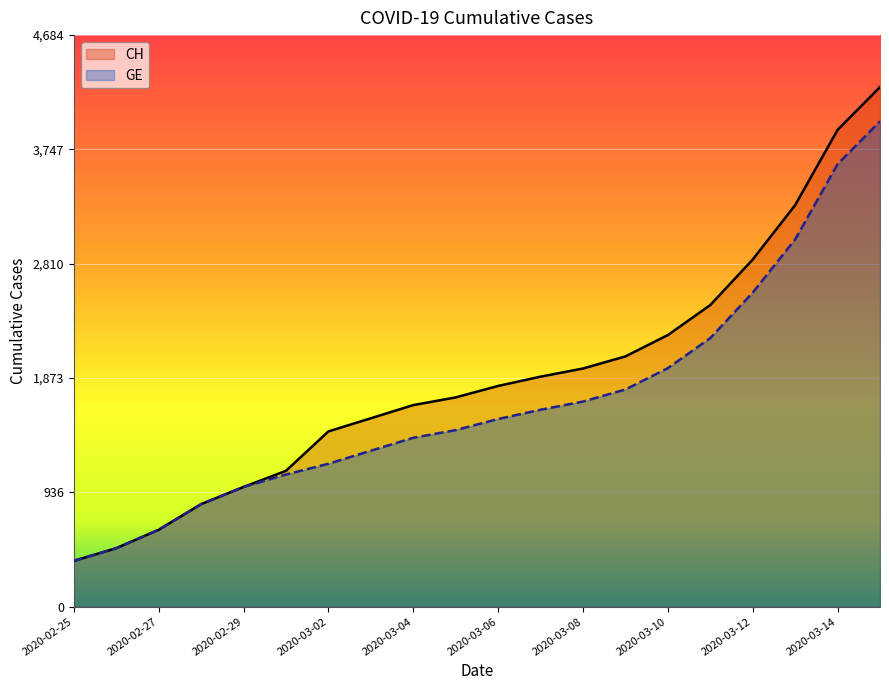

Which series has the largest range (max minus min)?

CH